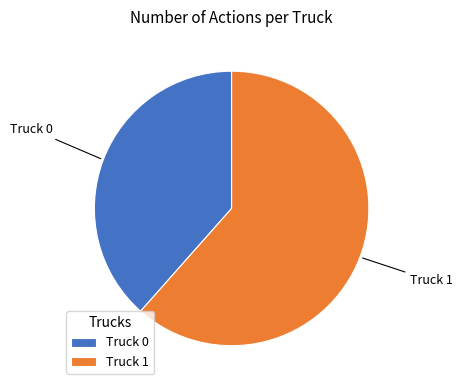

Do Truck 0 and Truck 1 together represent more than half of the pie?

Yes